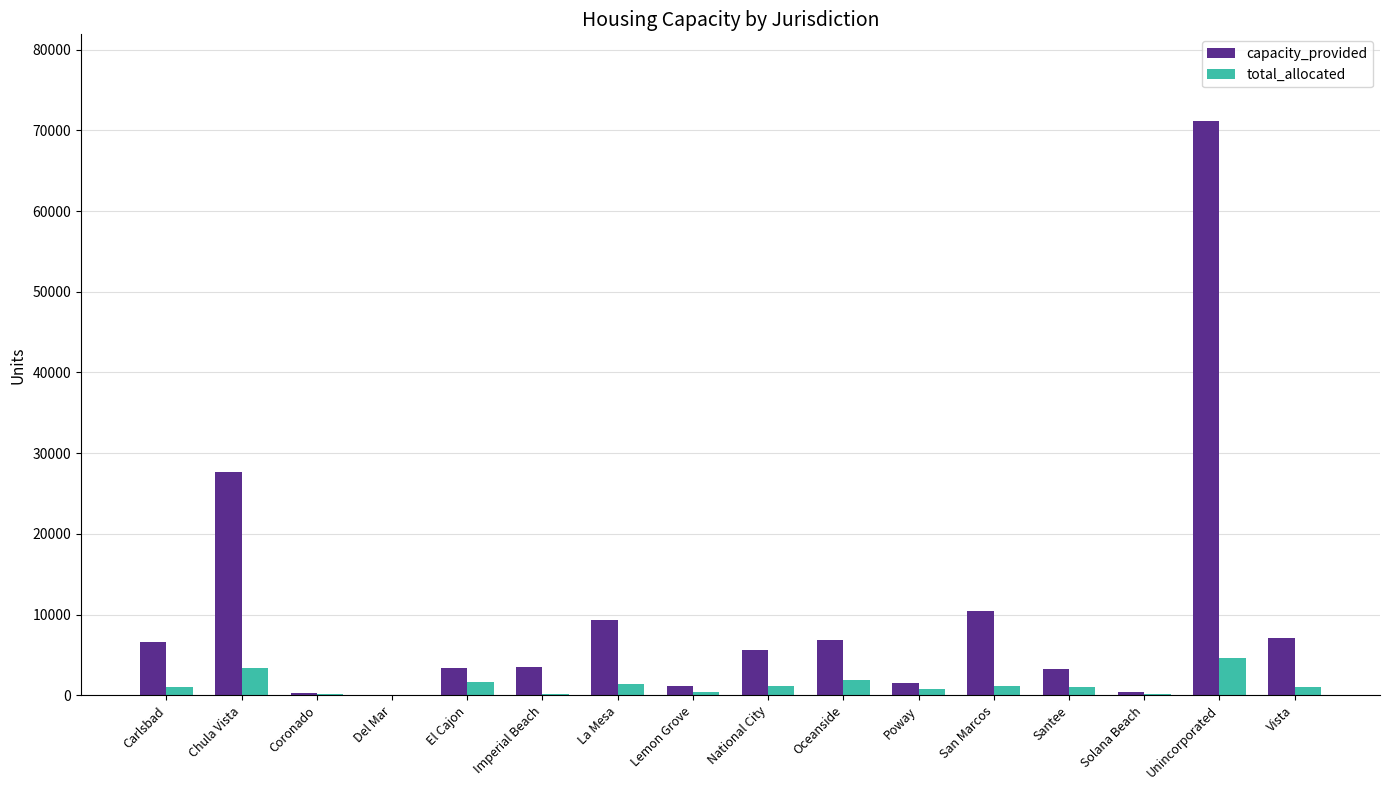

Which series changed the most between La Mesa and Oceanside?

capacity_provided